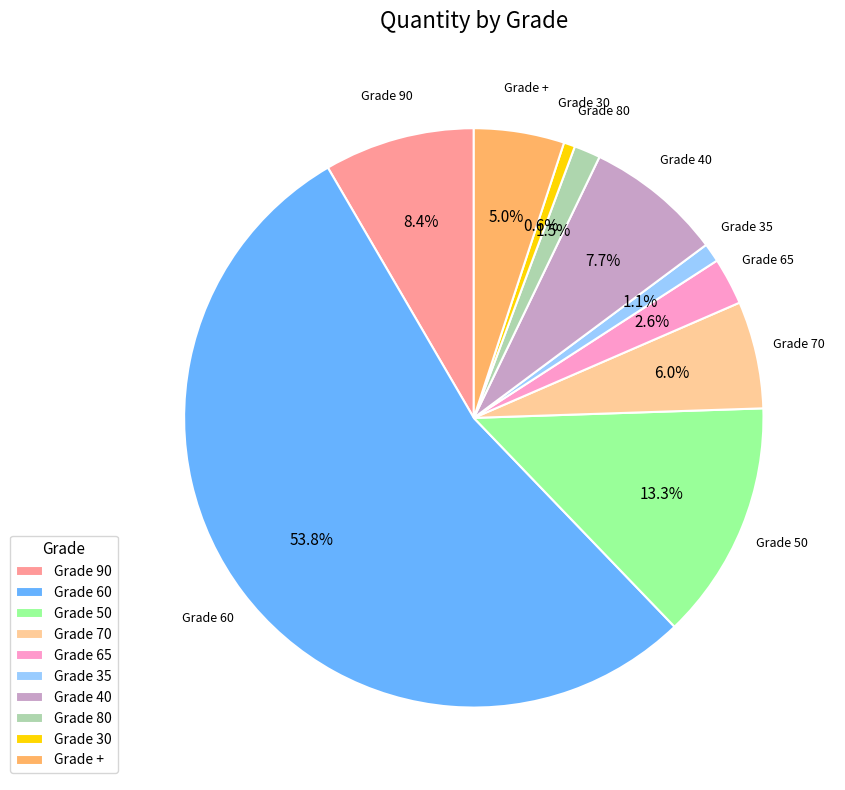

Is Grade 60 the majority of the pie?

Yes